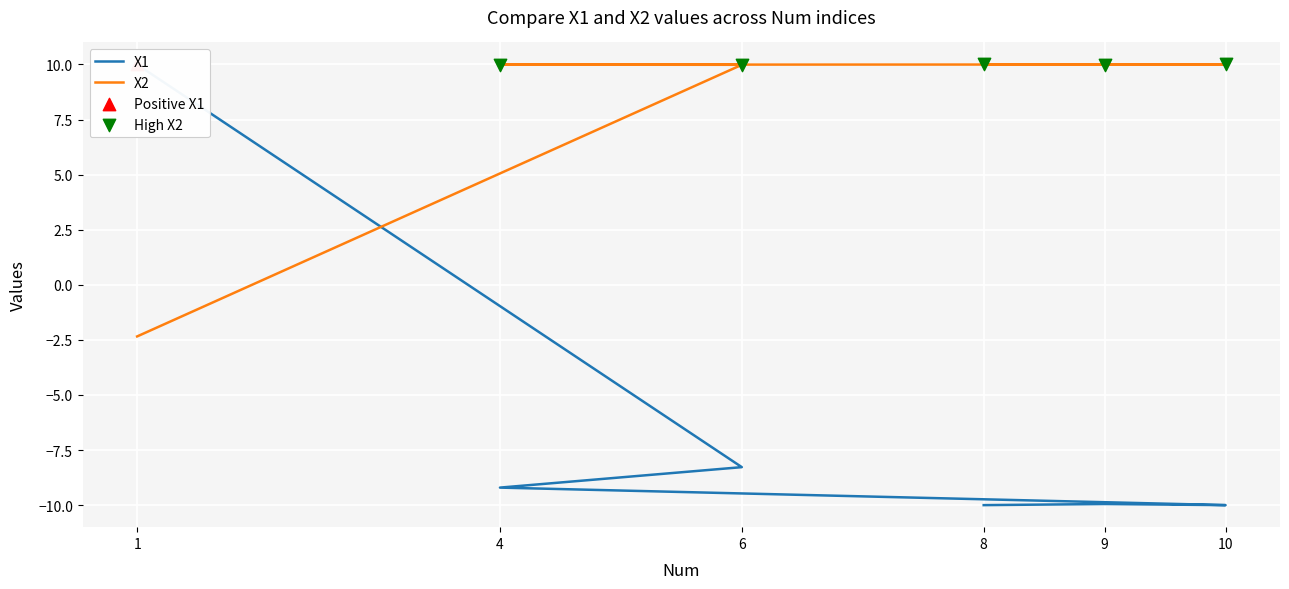

Which series has the widest spread of Y values?

X1